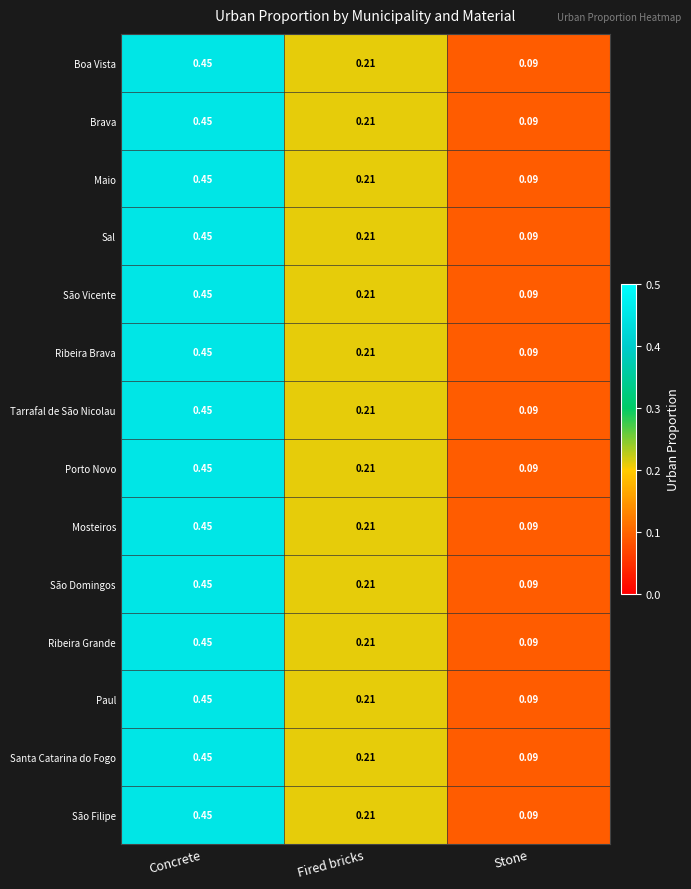

At which category is the sum across all series the highest?

Concrete